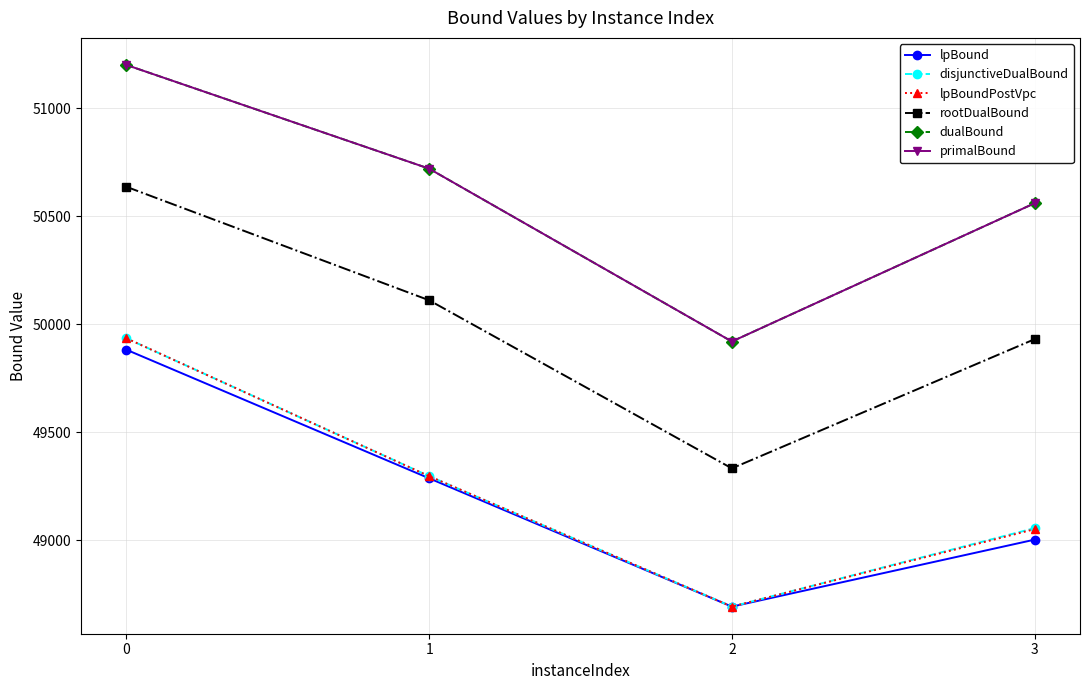

Is this an area chart (filled region under the line)?

No